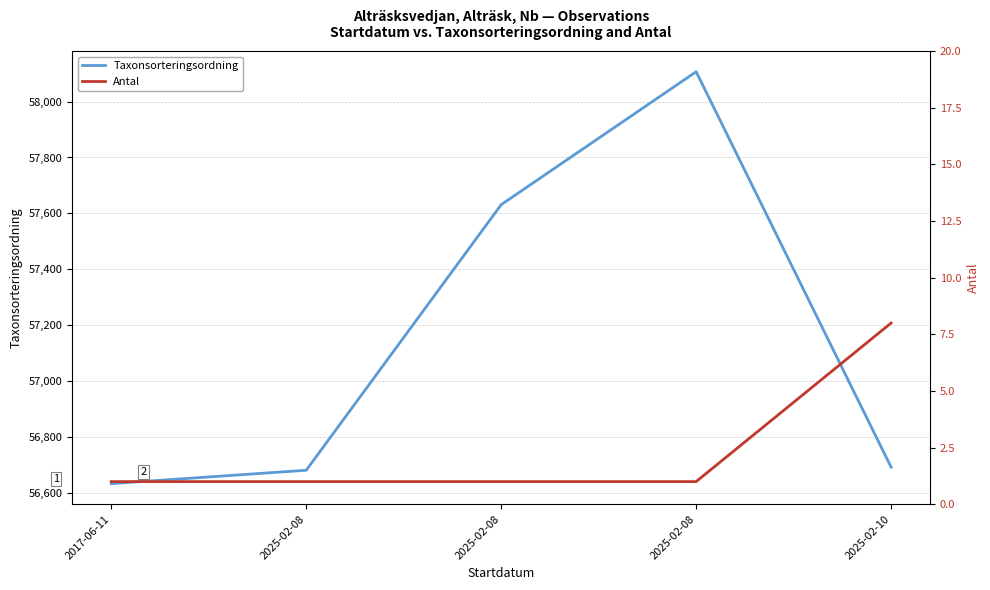

True or false: Taxonsorteringsordning and Antal intersect in this chart.

False